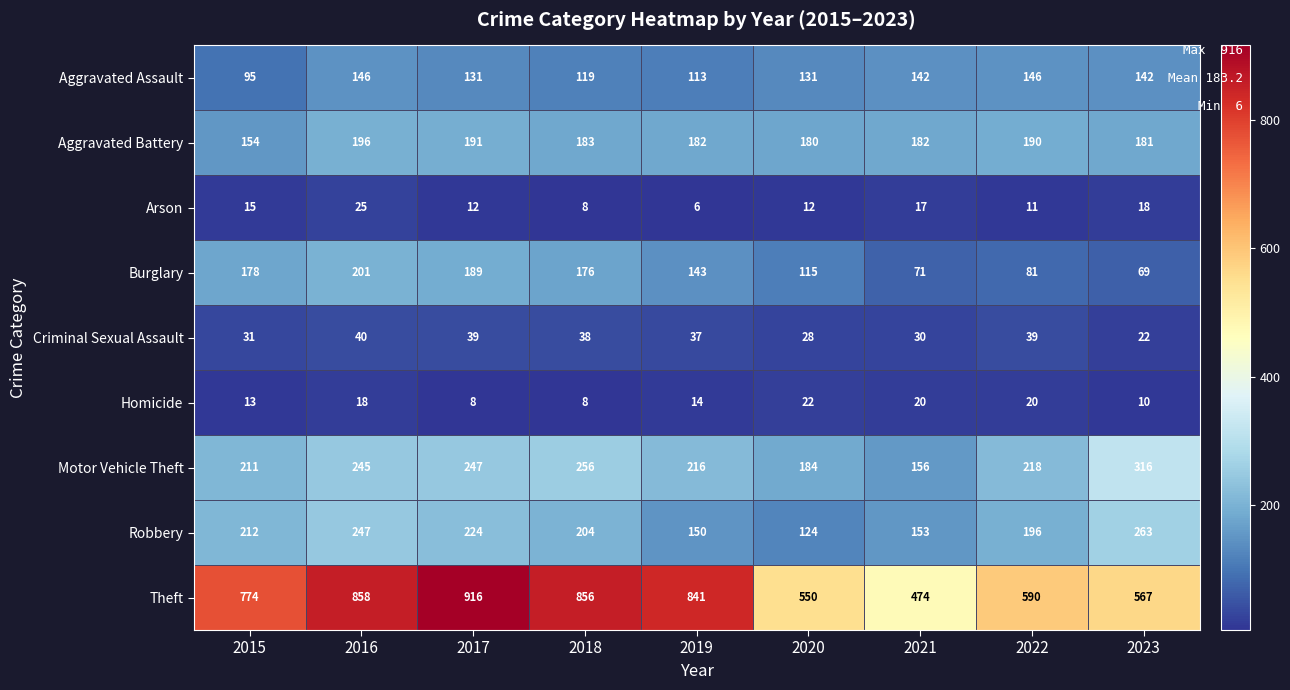

Which series has the largest range (max minus min)?

Theft